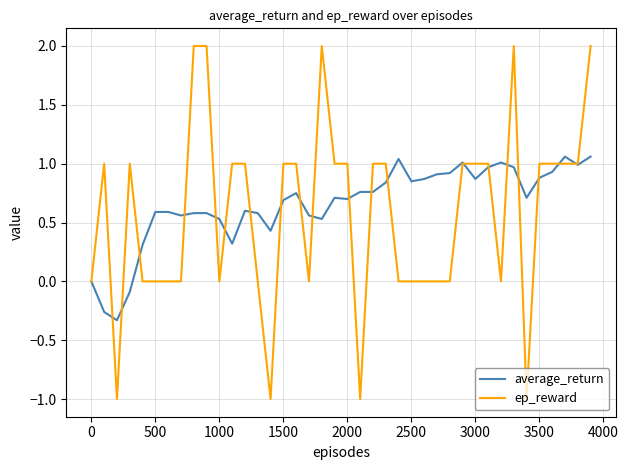

What are all the series names shown in the legend?

average_return, ep_reward